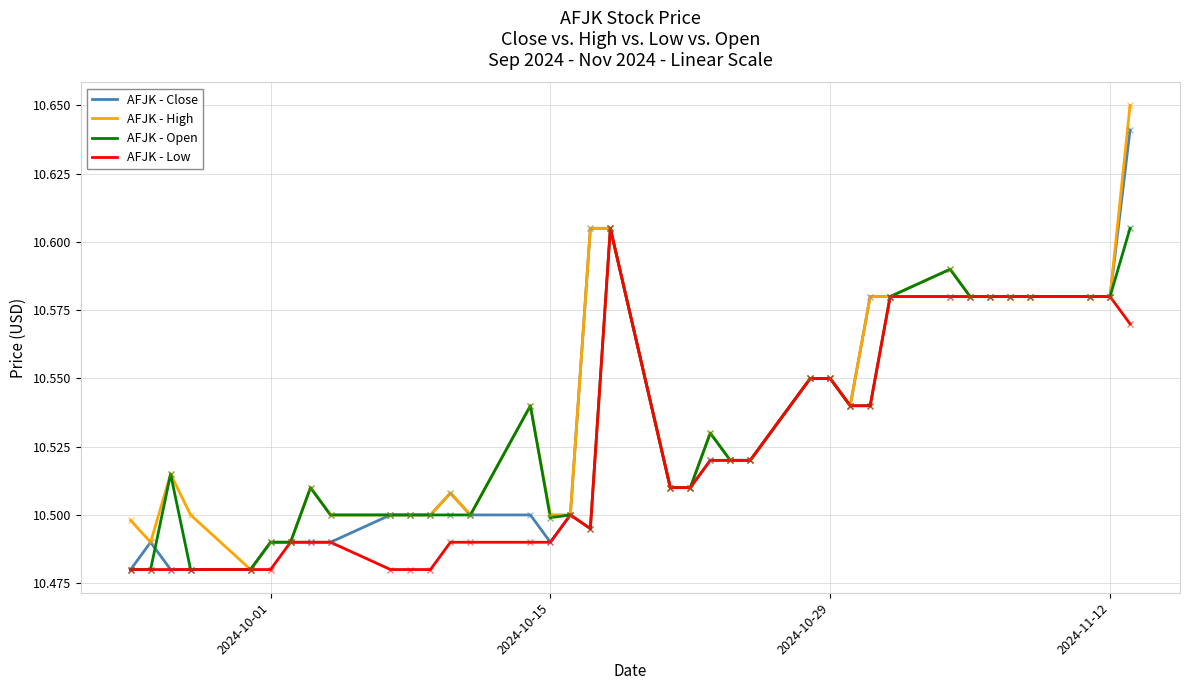

List the series in order of their peak value, highest first.

AFJK - High, AFJK - Close, AFJK - Open, AFJK - Low